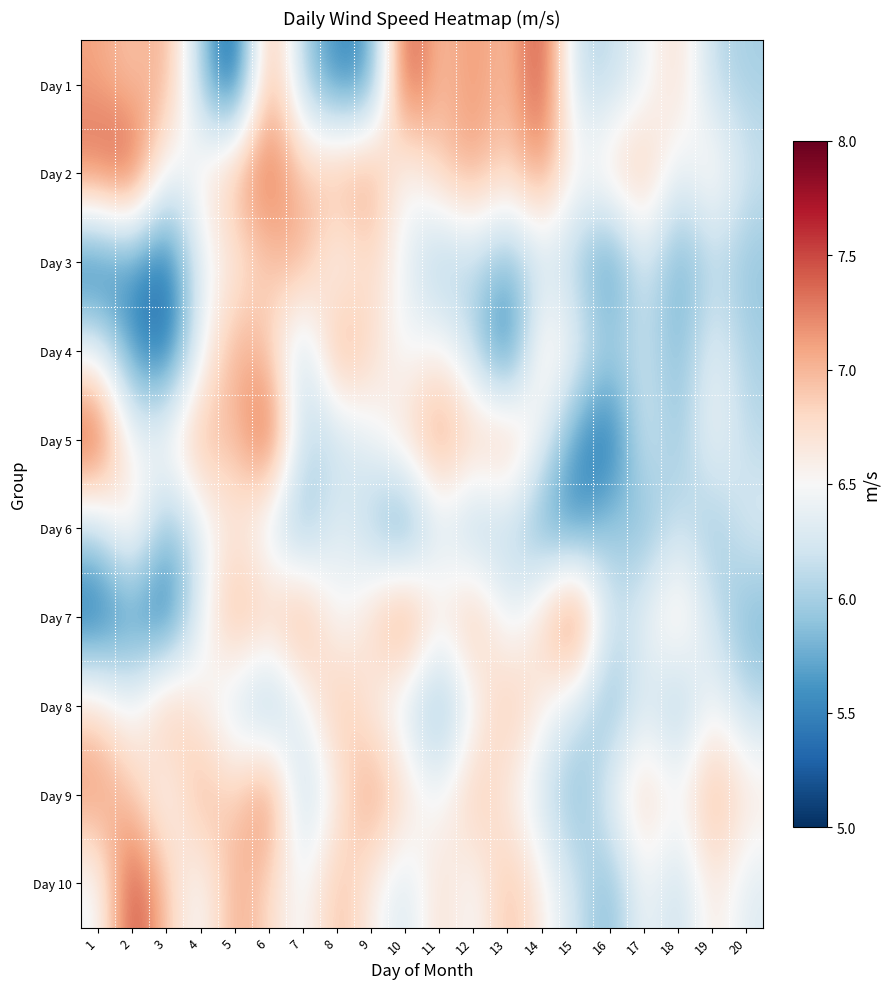

What is the spread (max minus min) of values at 18?

1.1